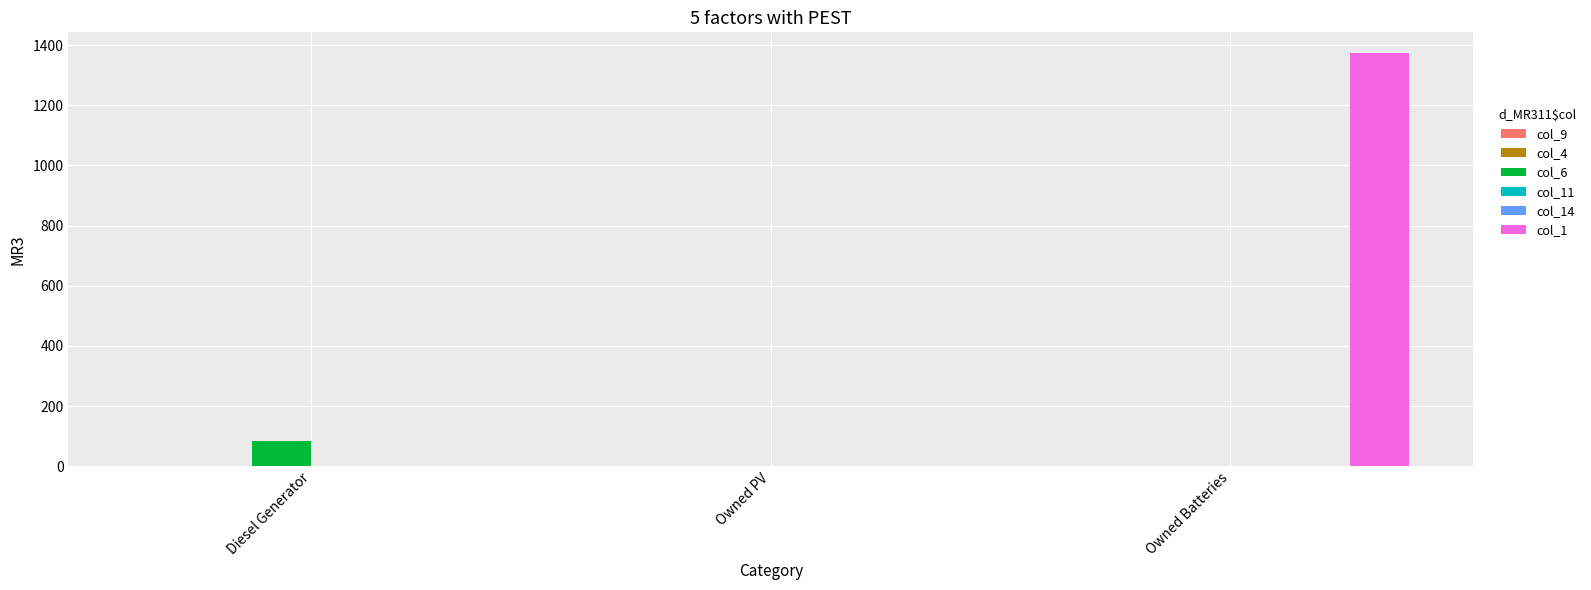

Reading left to right, what are all the values shown in this chart?

col_9: 0	0	0
col_4: 0	0	0
col_6: 83	0	0
col_11: 0	0	0
col_14: 0	0	0
col_1: 0	0	1374